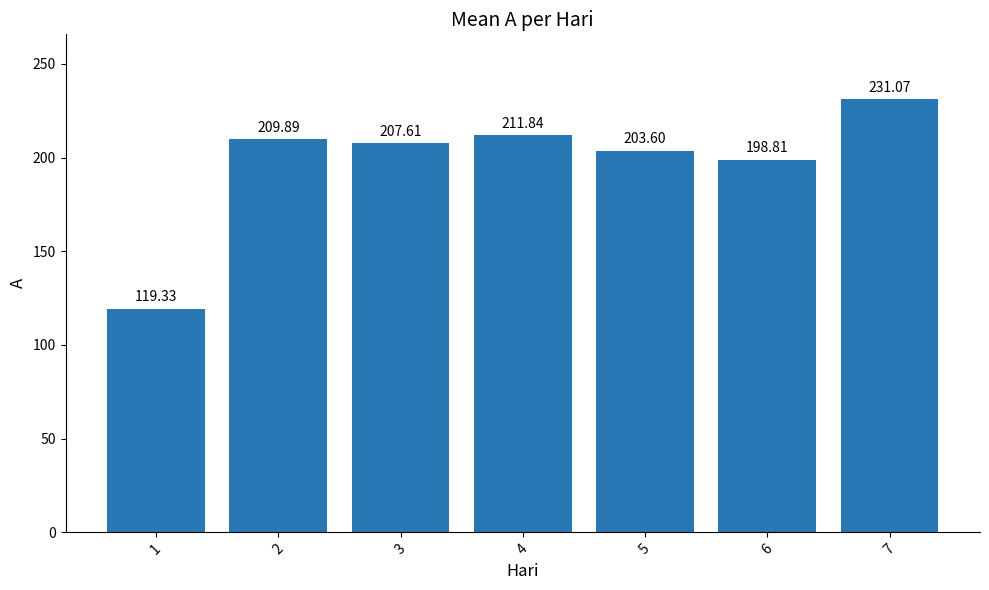

Which category has the highest value across all series?

7